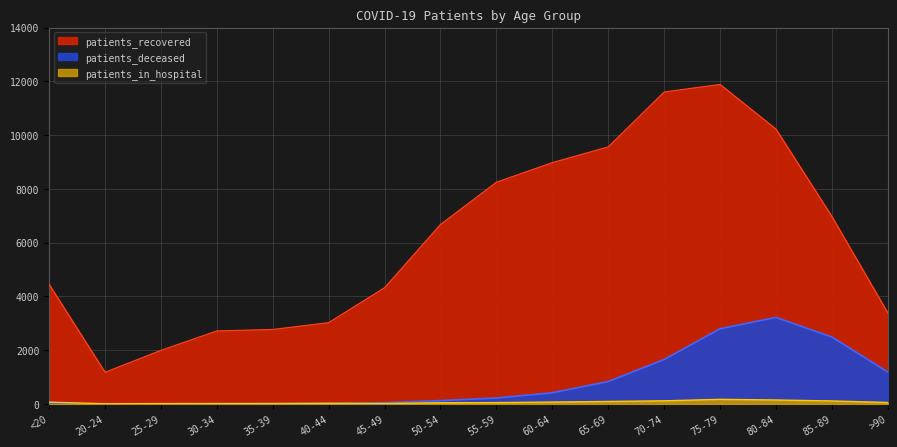

What is the label of the 1st point from the left?

<20